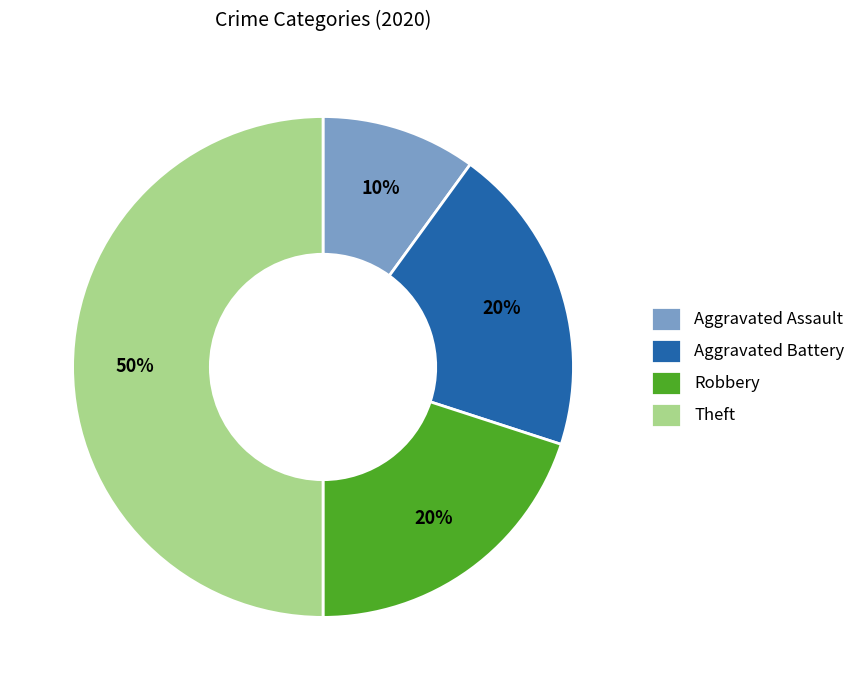

Which slice is the smallest?

Aggravated Assault